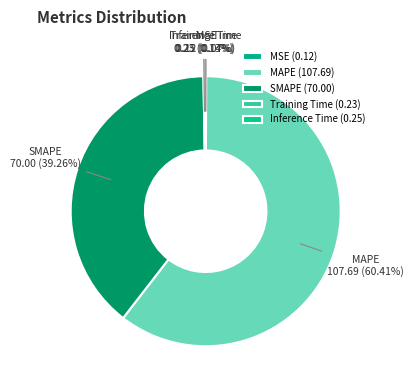

Does MAPE account for over 50% of the chart?

Yes